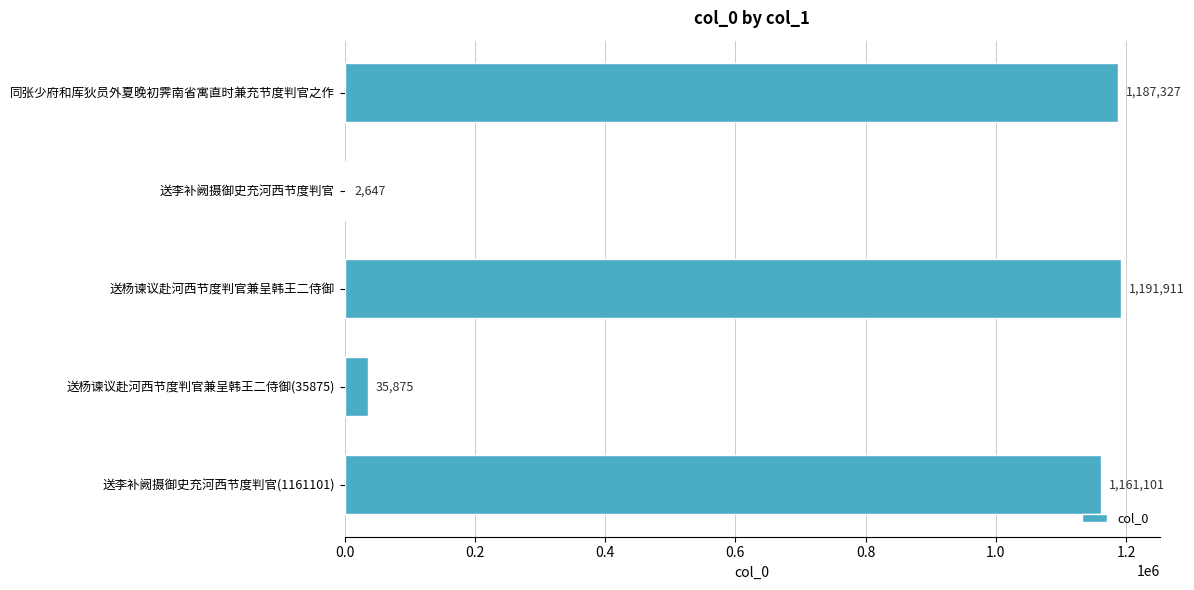

What is the sum of all values?

3578861